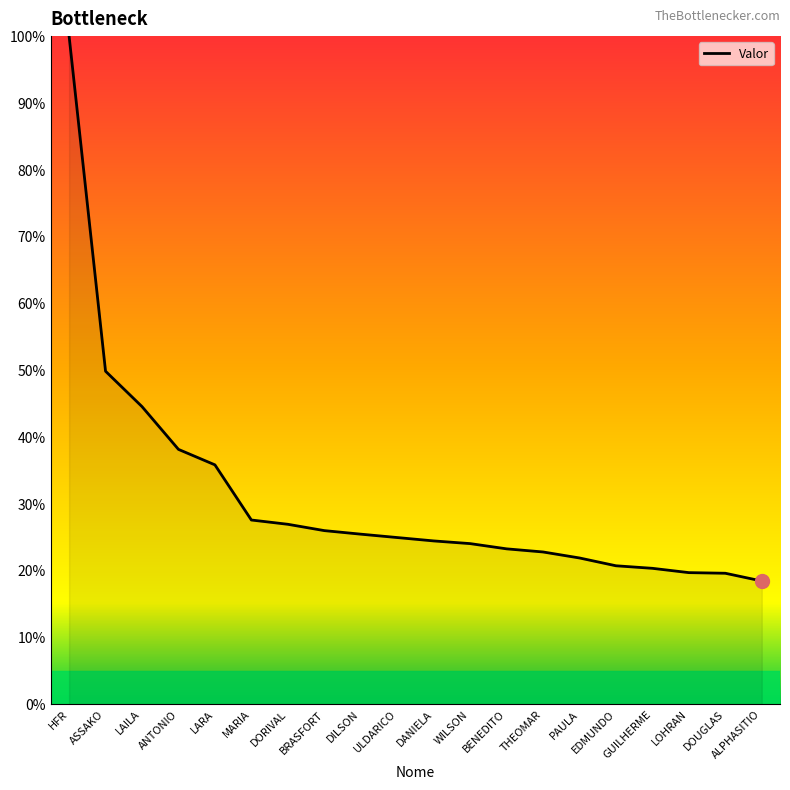

What is the difference between the values at EDMUNDO and ULDARICO?

4.2